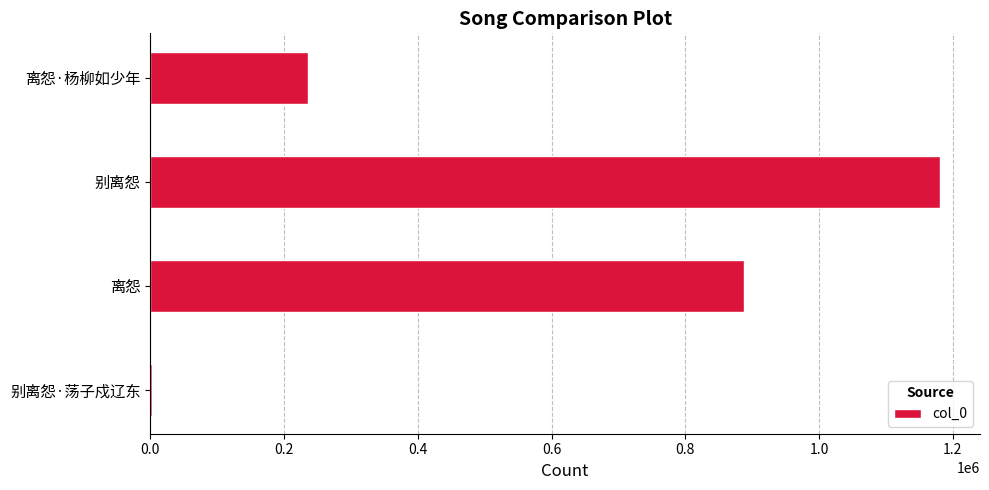

What is the change in value from 别离怨 to 离怨·杨柳如少年?

-946332